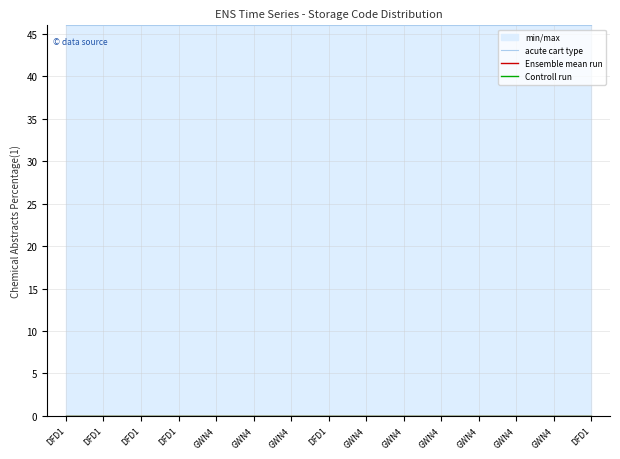

Which category has the highest value across all series?

DFD1